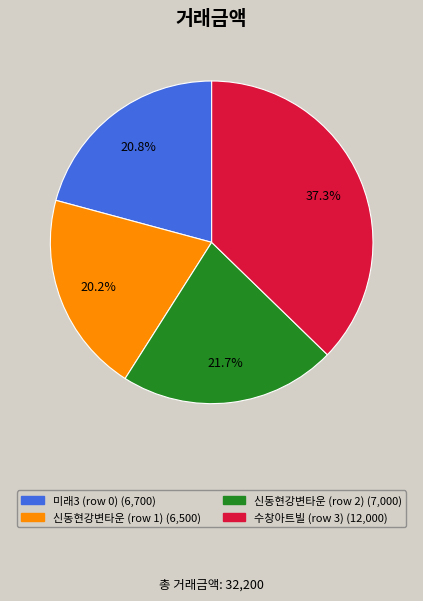

Rank the categories by value from highest to lowest.

수창아트빌 (row 3), 신동현강변타운 (row 2), 미래3 (row 0), 신동현강변타운 (row 1)